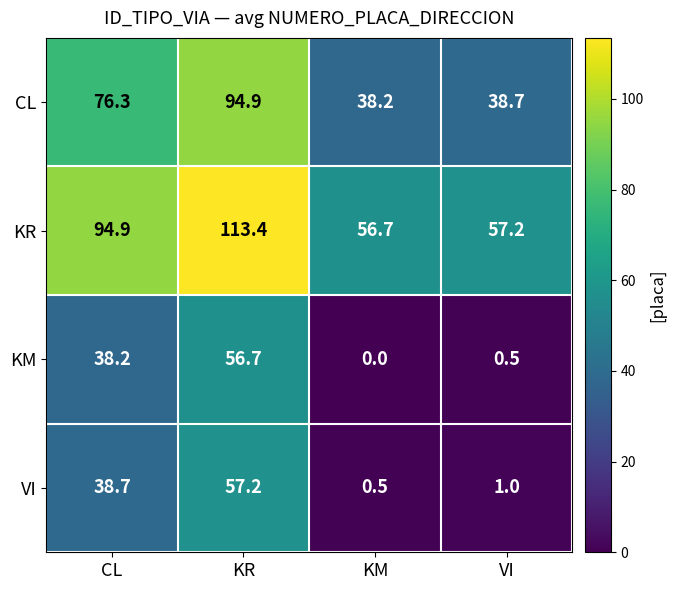

The KR series shows 113.4 at KR. True or false?

True